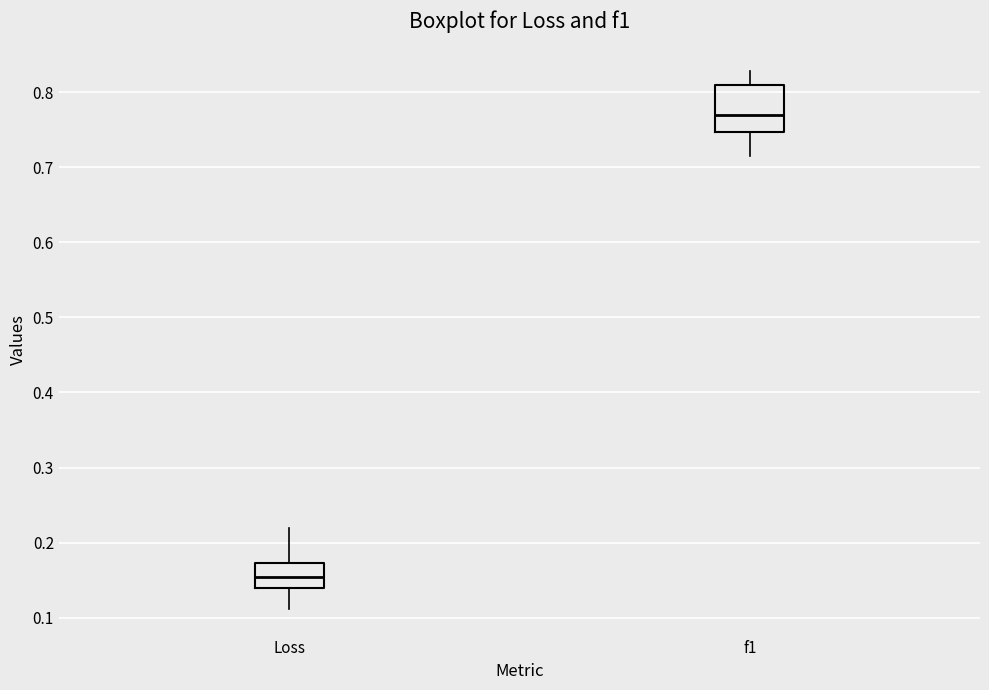

Reading left to right, transcribe this box plot: for each box, give where its median line is, the range the box spans, and where its two whiskers end, as read against the y-axis. The values are not printed on the chart, so give them approximately, as read against the axis.

Loss: median 0.15, box 0.14 to 0.17, whiskers 0.11 to 0.22
f1: median 0.77, box 0.75 to 0.81, whiskers 0.72 to 0.83